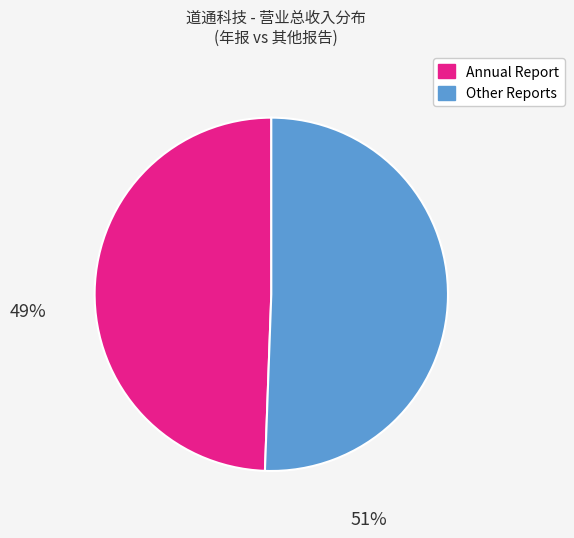

Is there any slice that represents more than half of the pie?

Yes